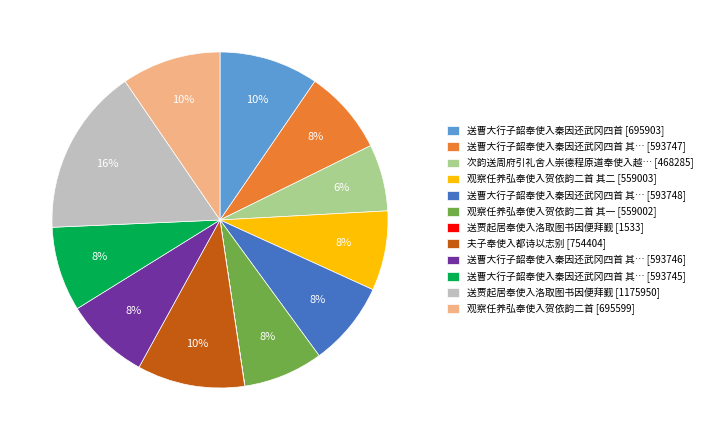

To the nearest percent, what is the average slice percentage?

8%